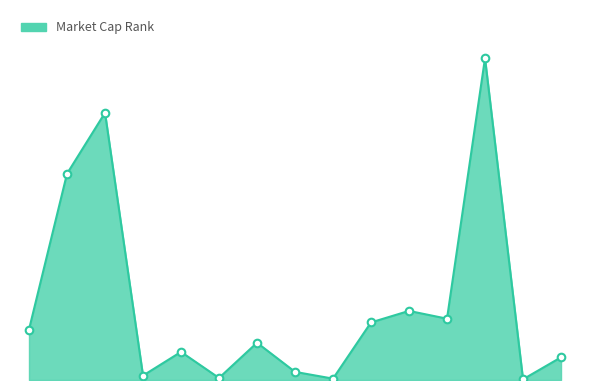

Is this an area chart (filled region under the line)?

Yes